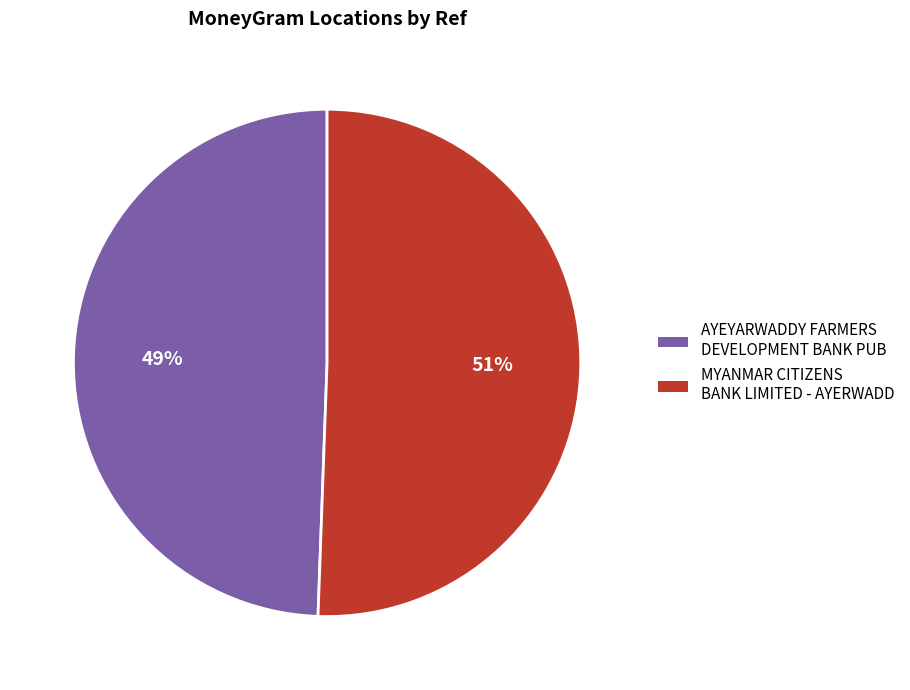

Is the sum of MYANMAR CITIZENS BANK LIMITED - AYERWADD and AYEYARWADDY FARMERS DEVELOPMENT BANK PUB greater than half?

Yes